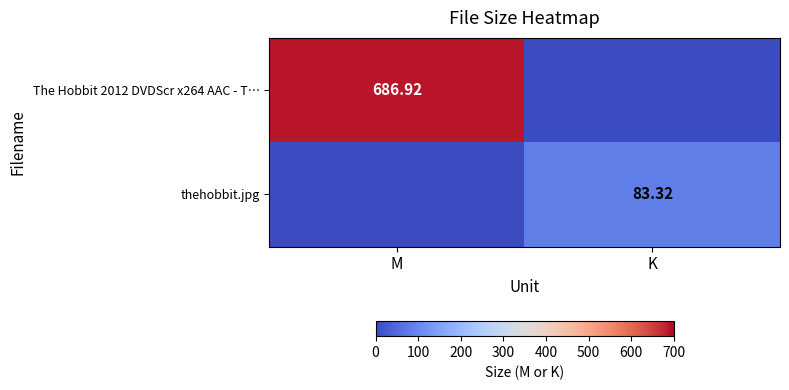

How many data points in The Hobbit 2012 DVDScr x264 AAC - T… are above 686?

1